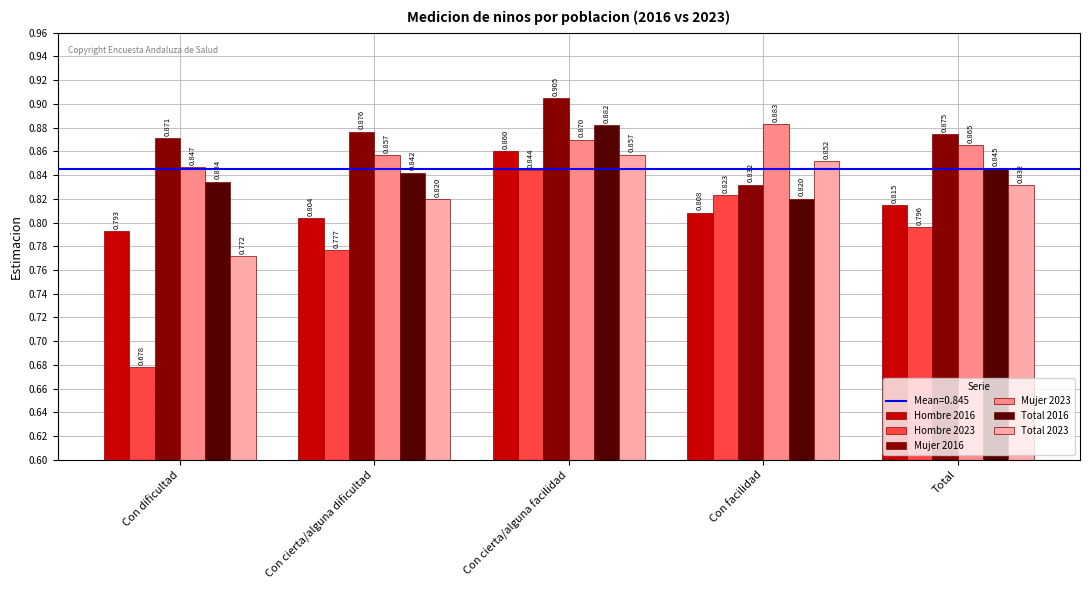

At which label does Mujer 2016 reach its minimum?

Con facilidad